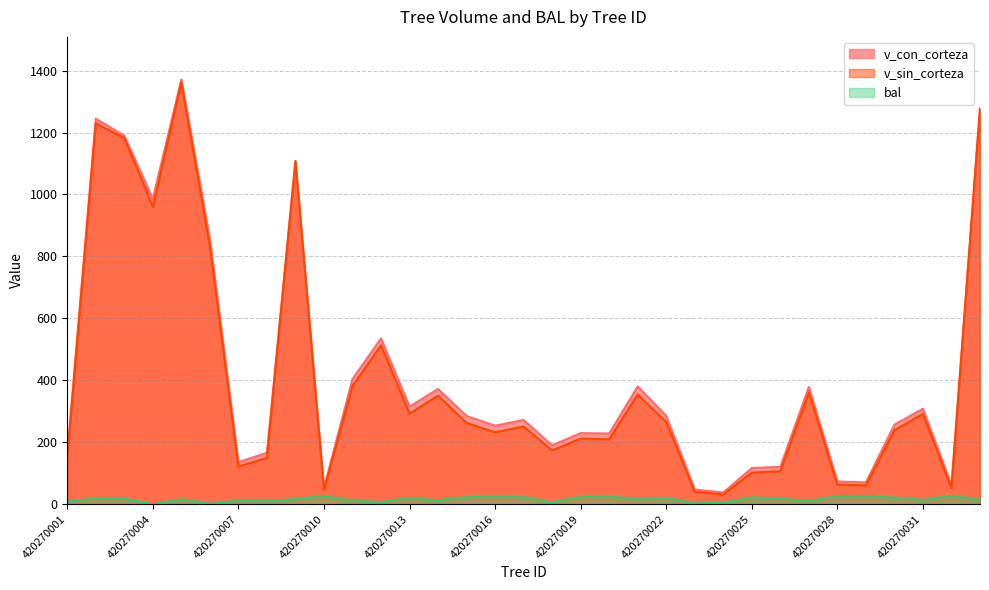

Which series changed the most between 420270002 and 420270028?

v_con_corteza